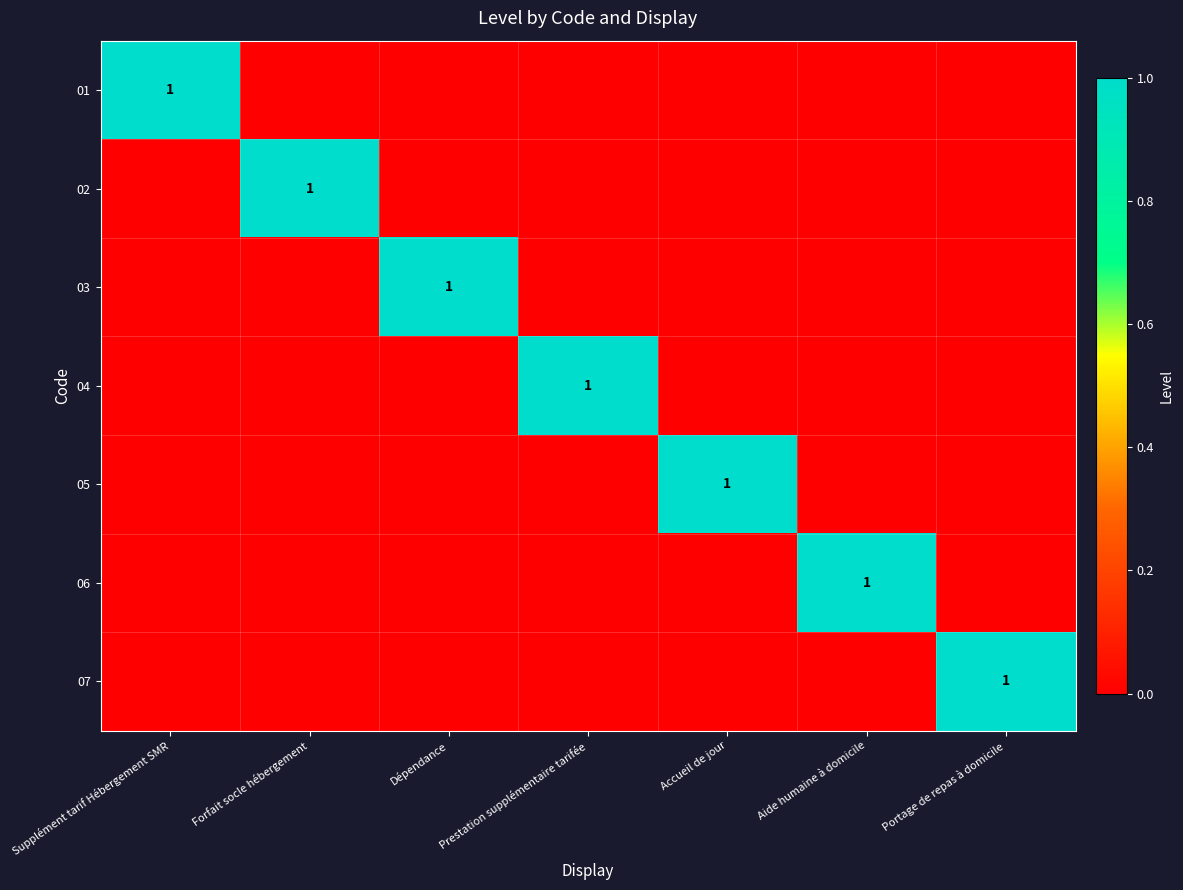

The 05 series shows 1 at Accueil de jour. True or false?

True